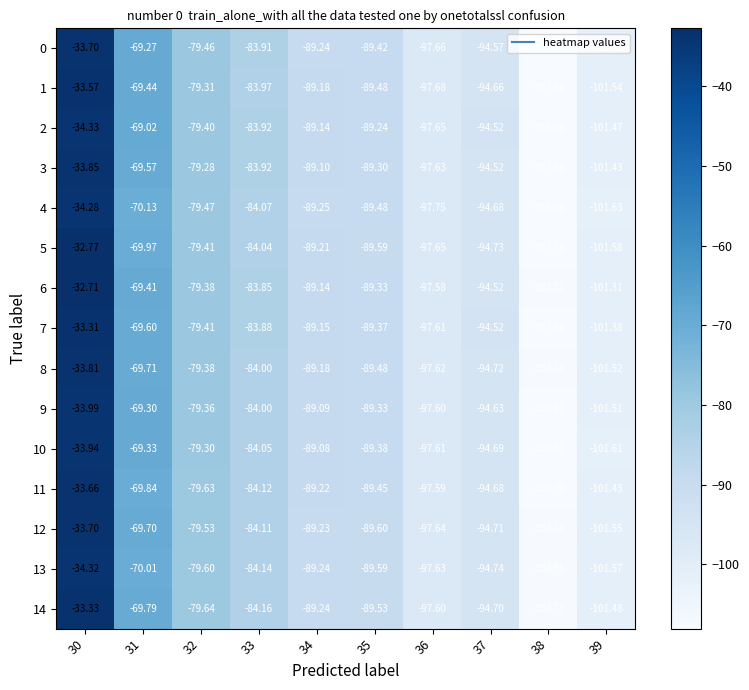

Is the value of 14 at 38 greater than the value of 11 at 33?

No